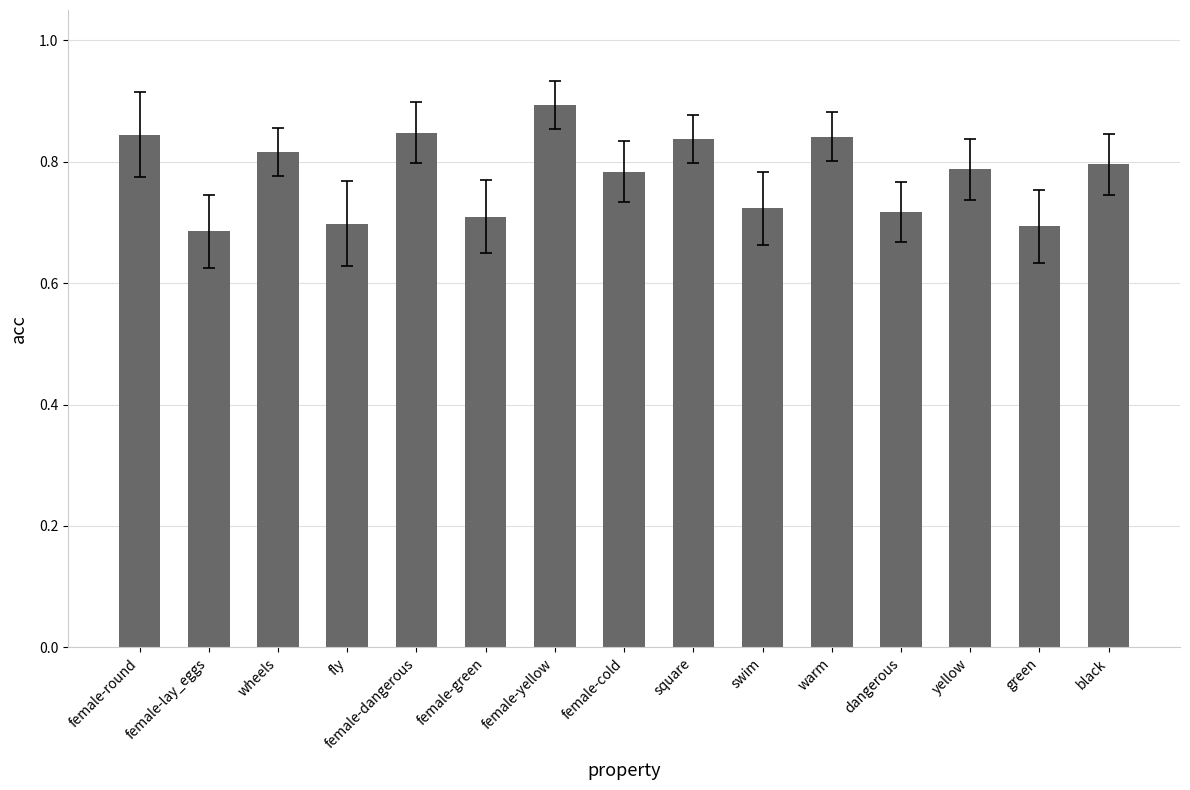

Count the values in the range 0 to 1.

15